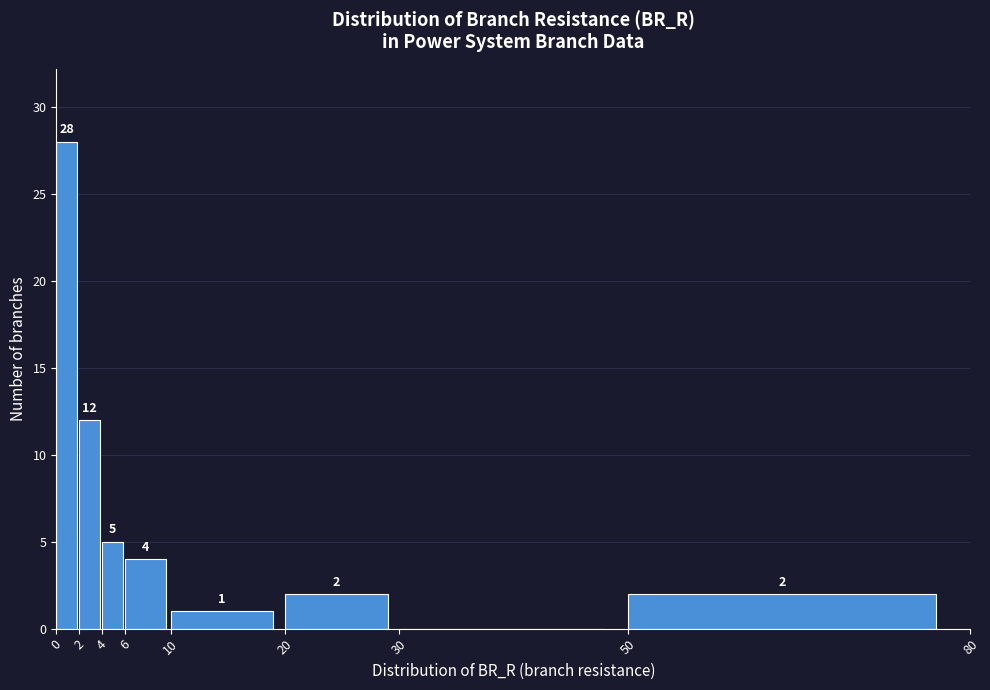

Which range on the x-axis has the tallest bar?

0 to 2